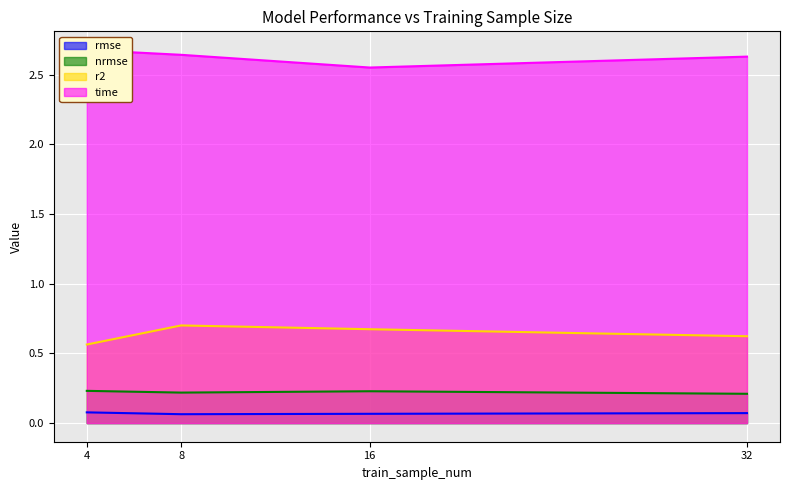

True or false: nrmse and r2 cross at least once.

False